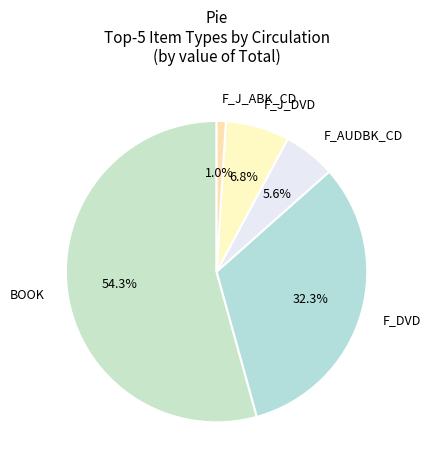

How many slices are in this pie chart?

5